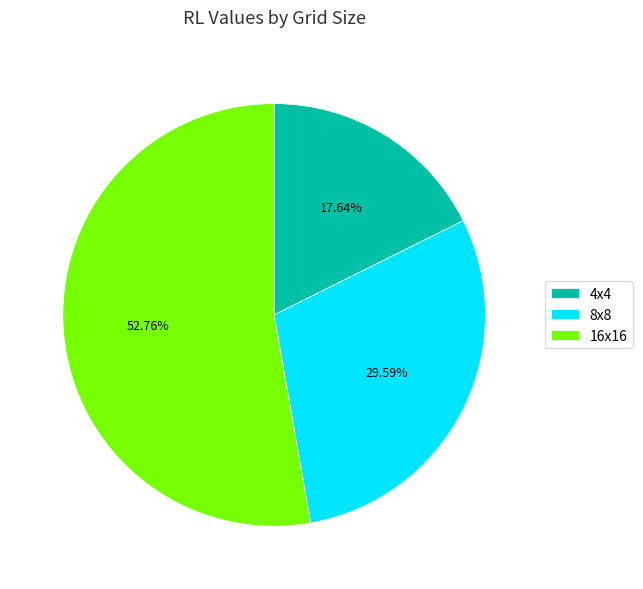

Is it true that 8x8 is 17% of the pie?

False